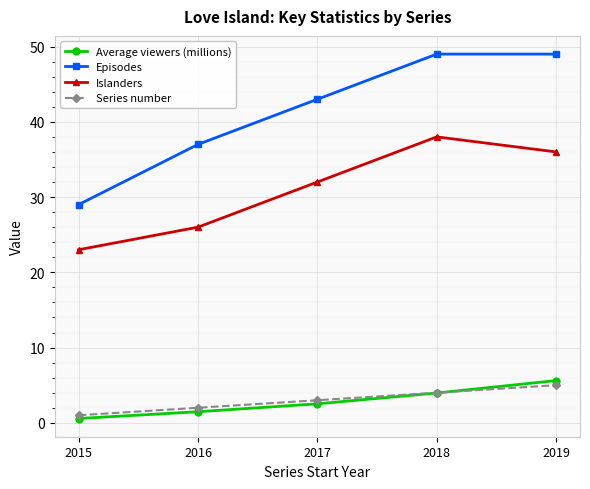

Is the value of Episodes at 2015 greater than the value of Average viewers (millions) at 2017?

Yes